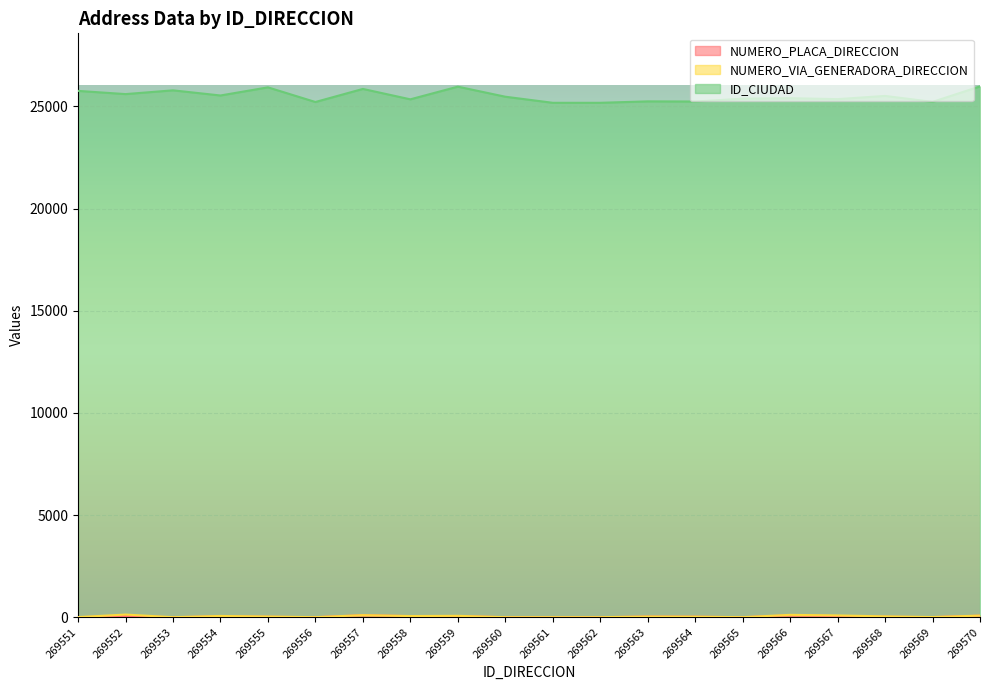

How many data points in NUMERO_PLACA_DIRECCION are less than 25?

10